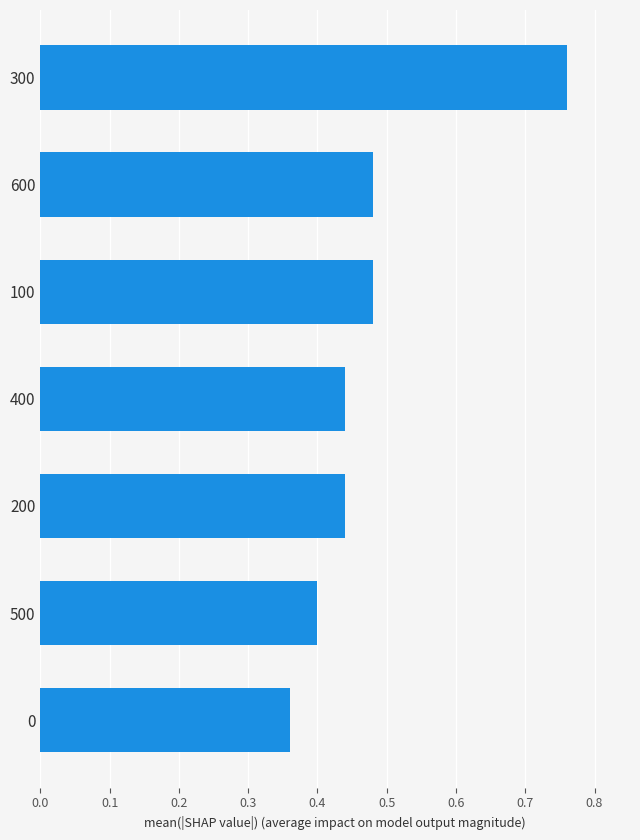

At which category does the chart reach its peak across all series?

300